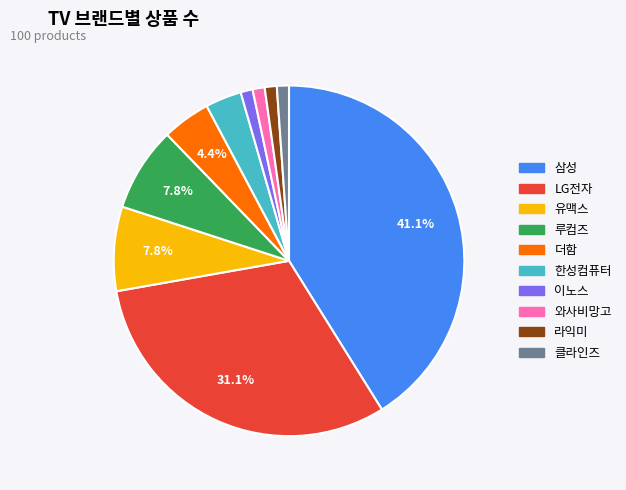

What percentage is the 와사비망고 slice, to the nearest percent?

1%